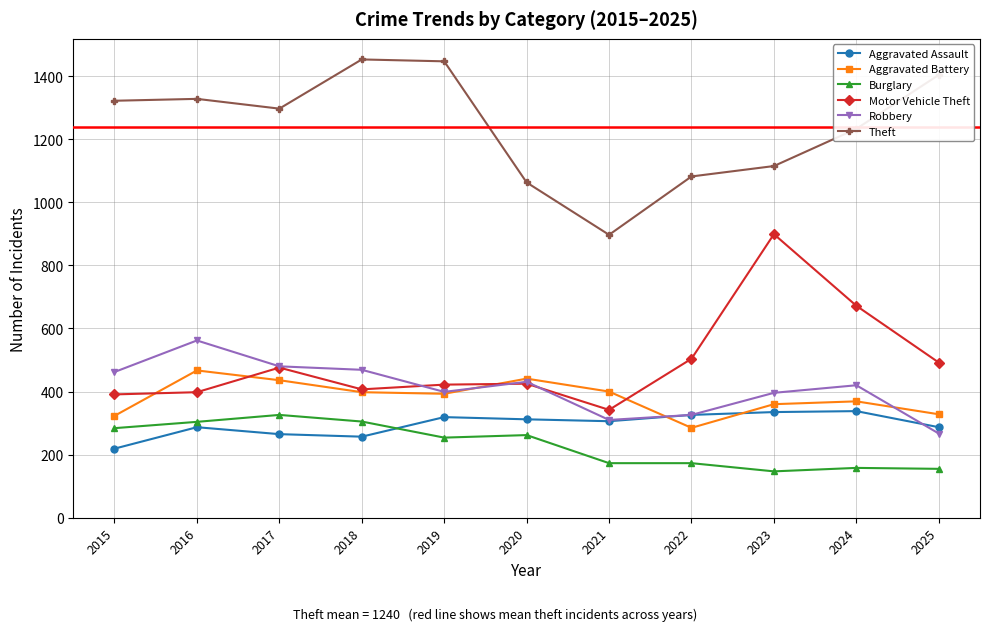

At which label is Burglary closest to 236?

2019